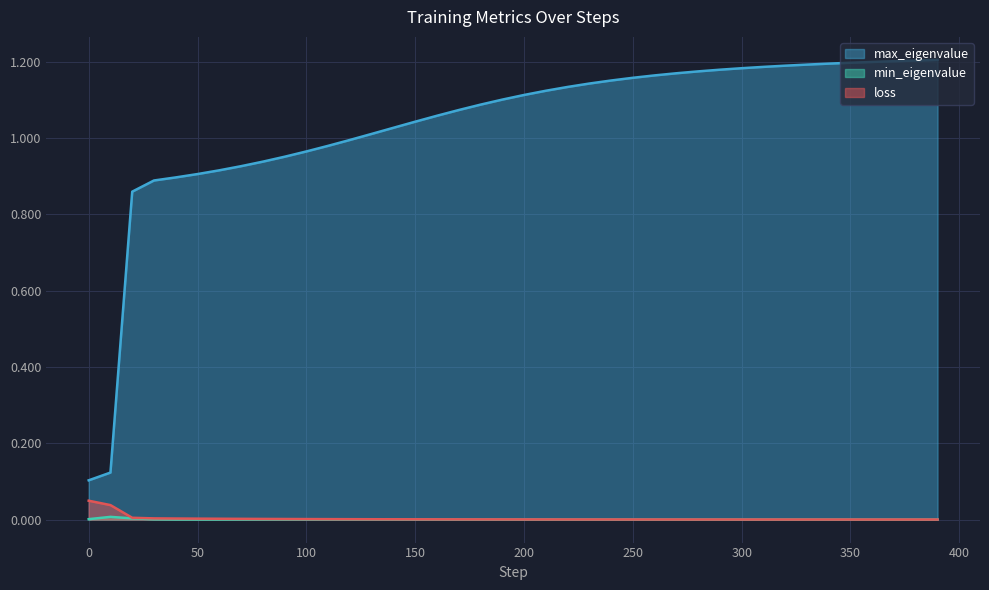

Rank the categories by min_eigenvalue value from highest to lowest.

10, 20, 0, 30, 90, 80, 100, 70, 110, 60, 40, 50, 120, 130, 140, 150, 160, 170, 180, 190, 200, 210, 220, 230, 240, 250, 260, 270, 280, 290, 300, 310, 320, 330, 340, 350, 360, 370, 380, 390